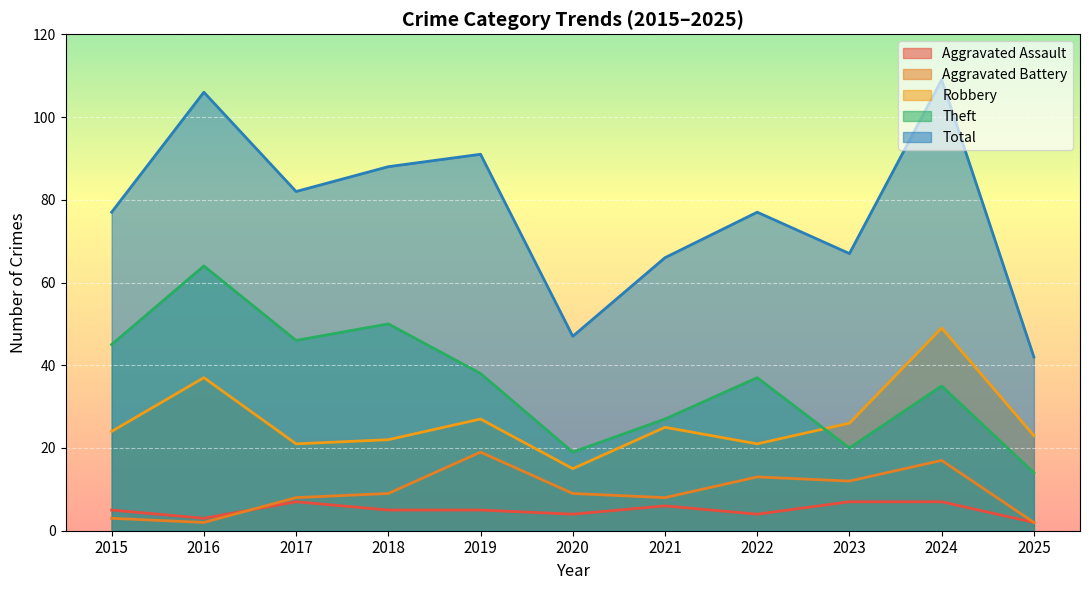

What is the sum of all Total values?

852